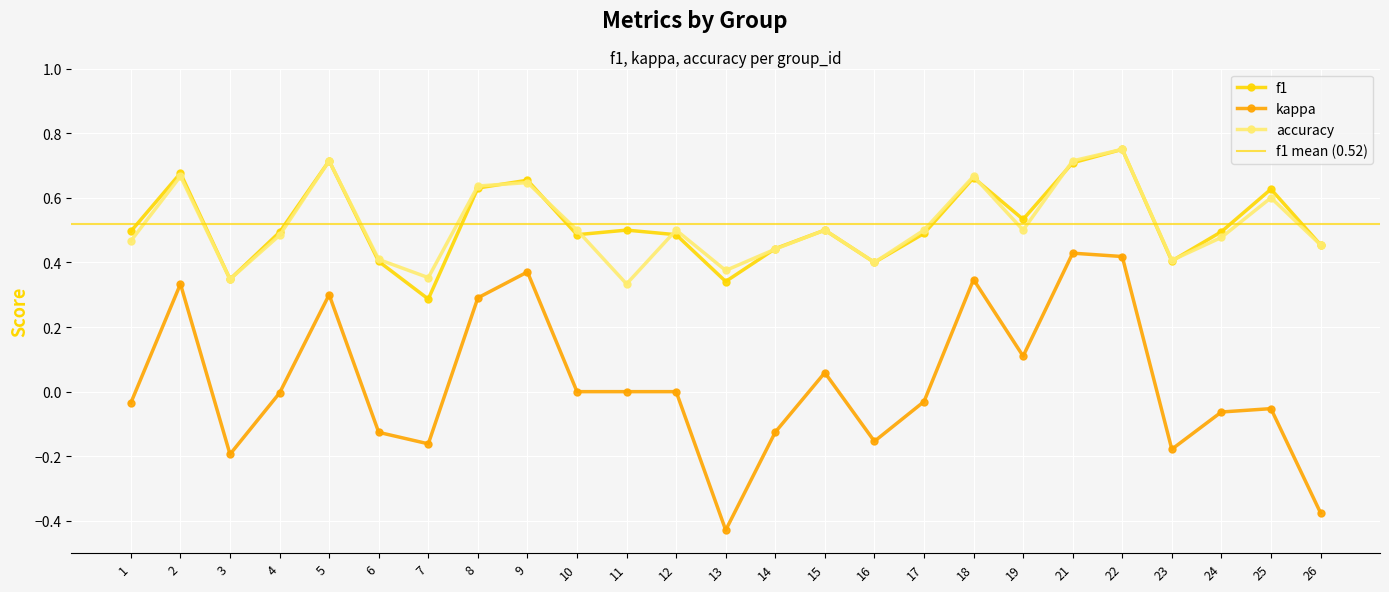

Between 8 and 18, which series saw the biggest shift?

kappa